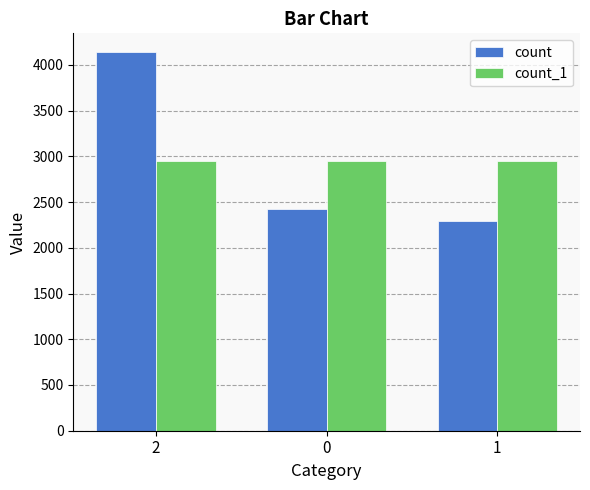

How many values in the count series are below 2421?

1